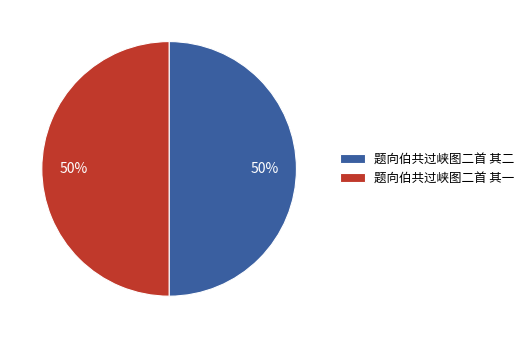

Is it true that 题向伯共过峡图二首 其二 is 50% of the pie?

True